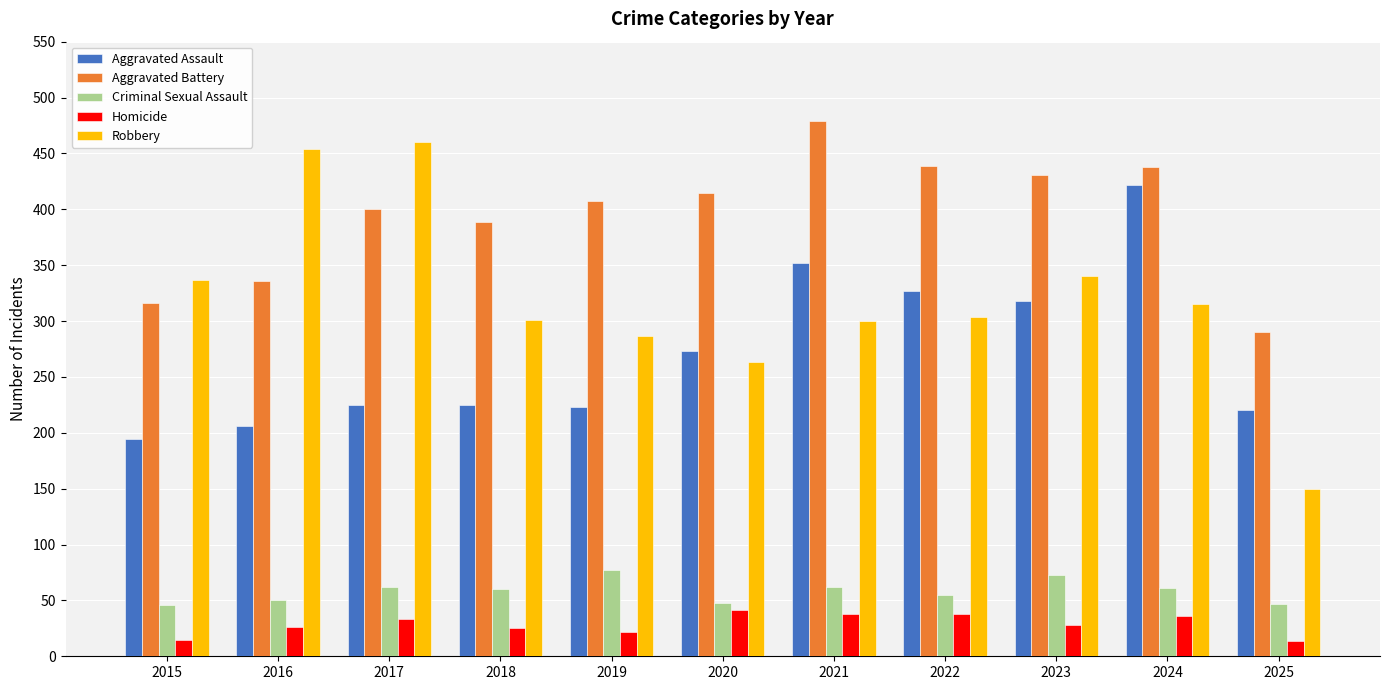

Is it true that Aggravated Assault equals 225 at 2018?

True